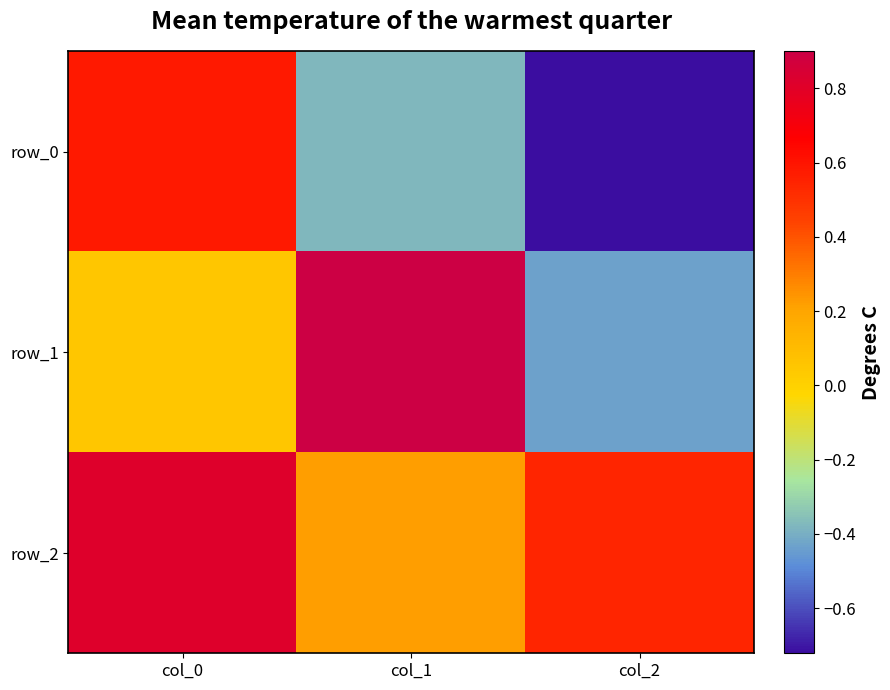

List the labels in order of row_0 value, largest first.

col_0, col_1, col_2